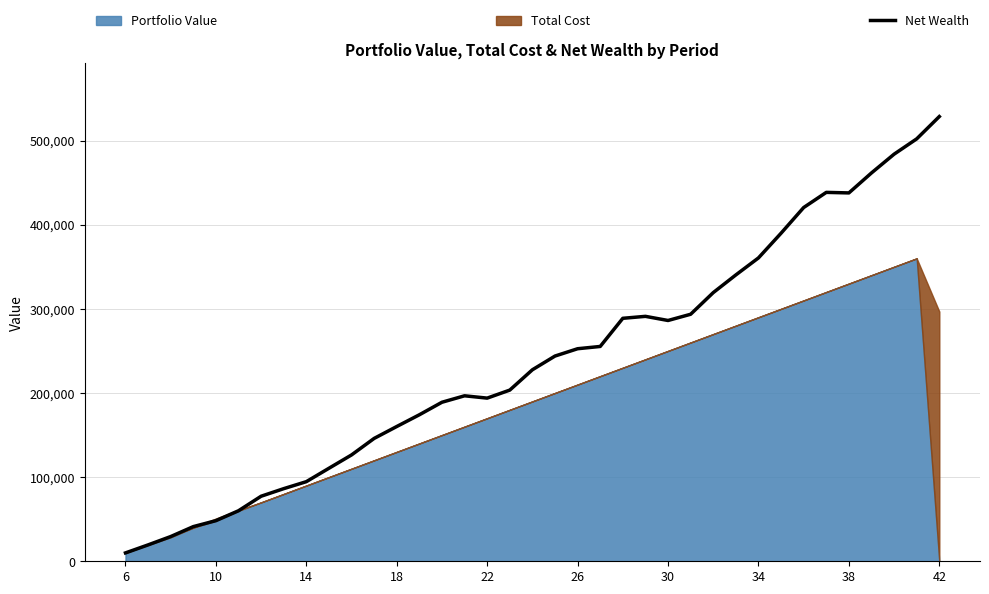

True or false: the data has more than 0 interior local peaks.

True